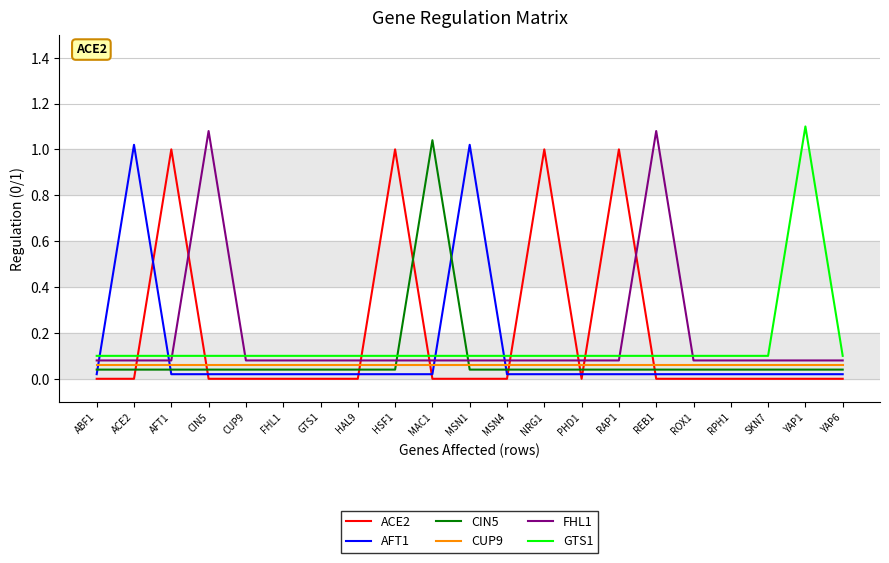

Does the chart display data point markers on the line(s)?

No